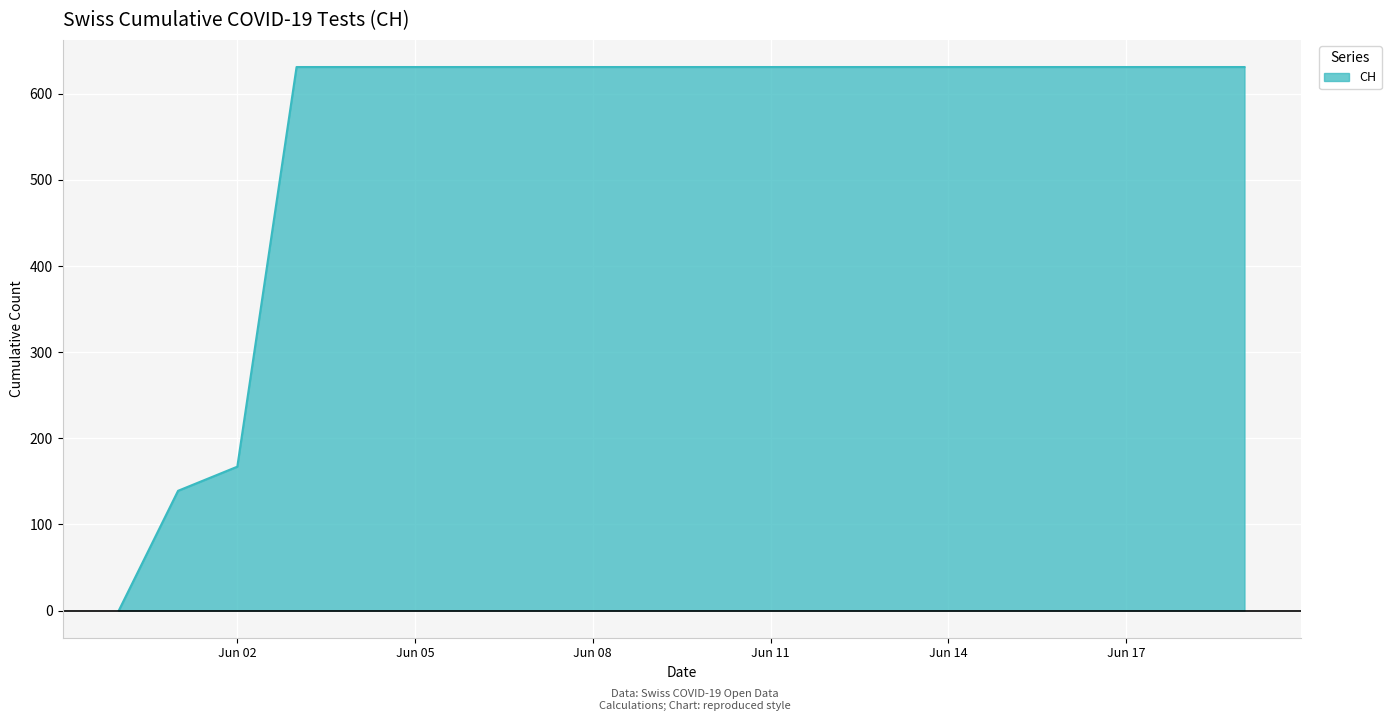

What is the difference between the maximum and minimum values?

631